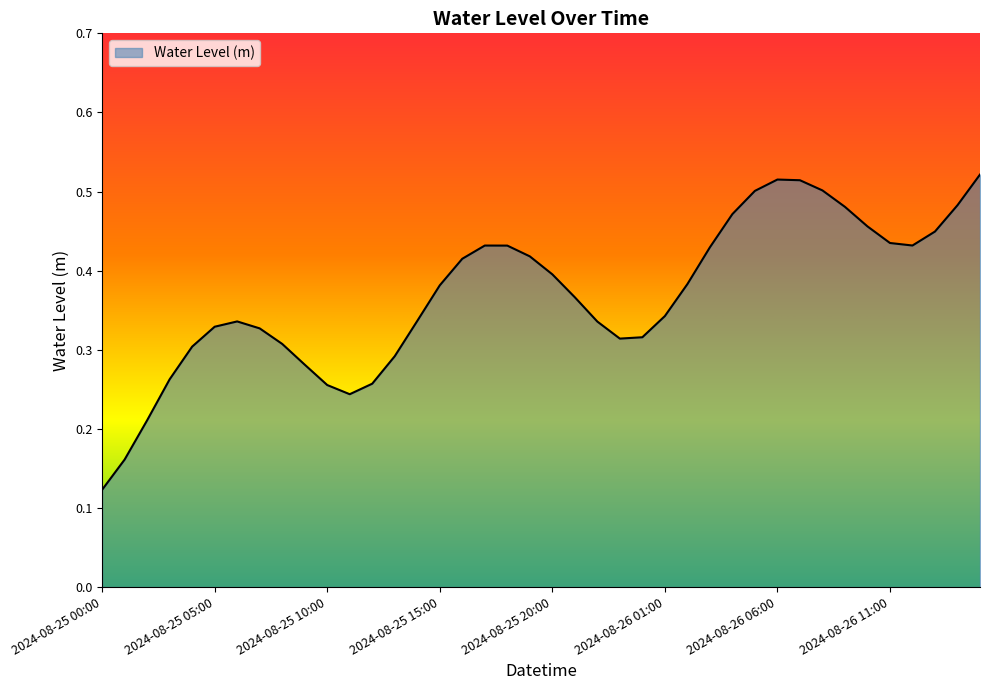

Is this an area chart (filled region under the line)?

Yes